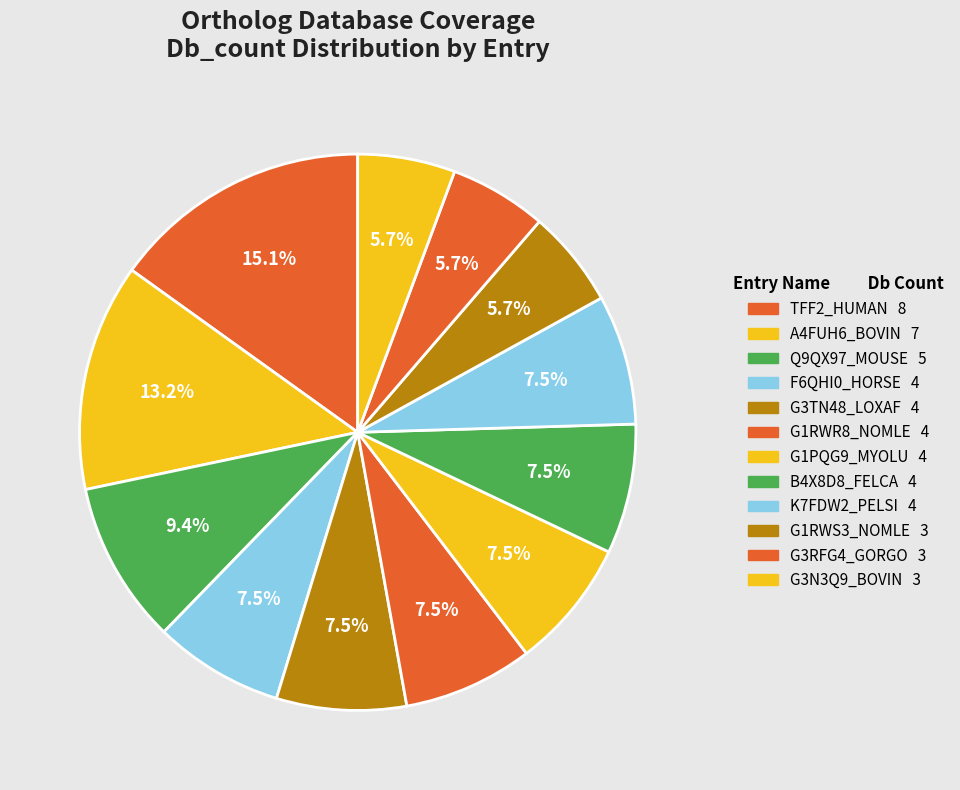

Which slice is the smallest?

G1RWS3_NOMLE